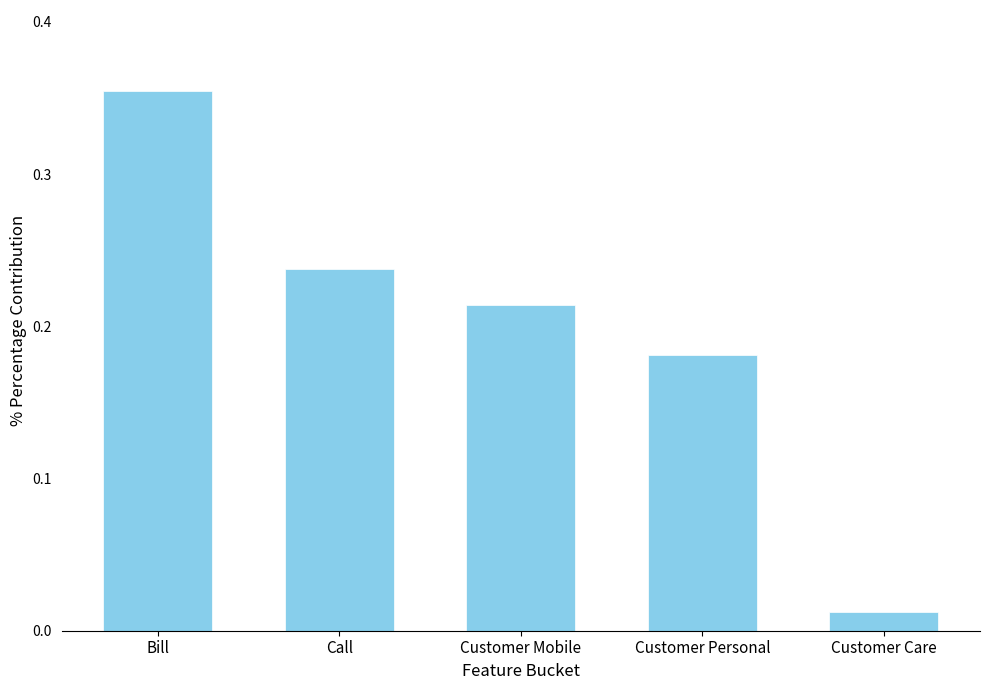

Where is the data nearest to the value 0?

Customer Care